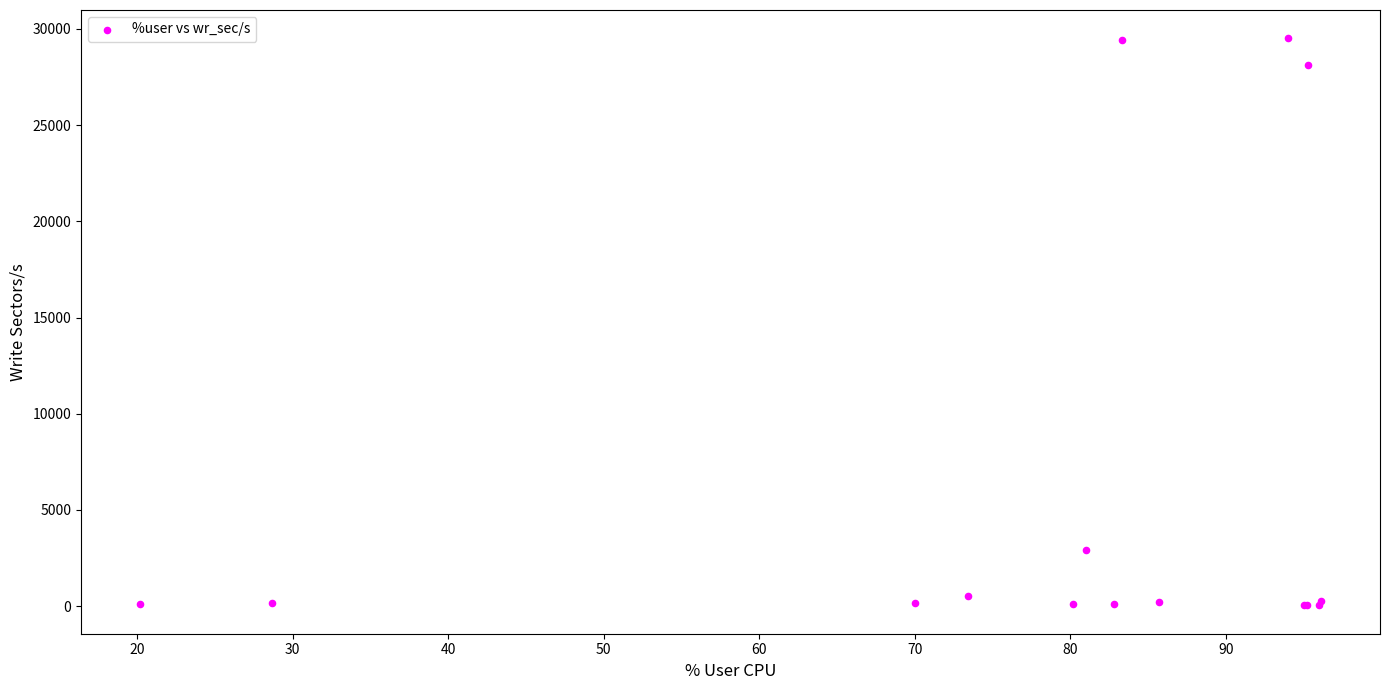

What Y value in the scatter plot is closest to 14774?

2921.6